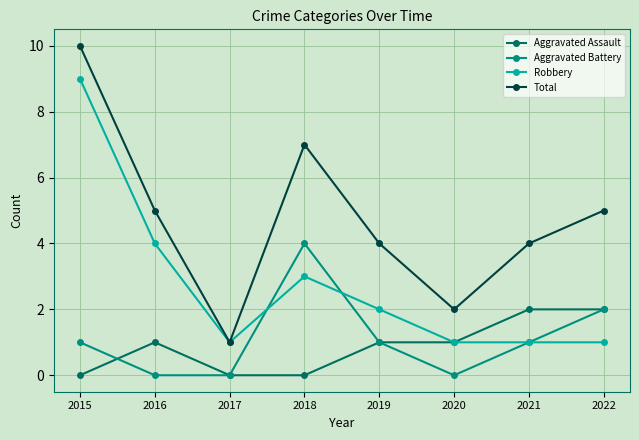

True or false: Total has more than 0 interior local peaks.

True